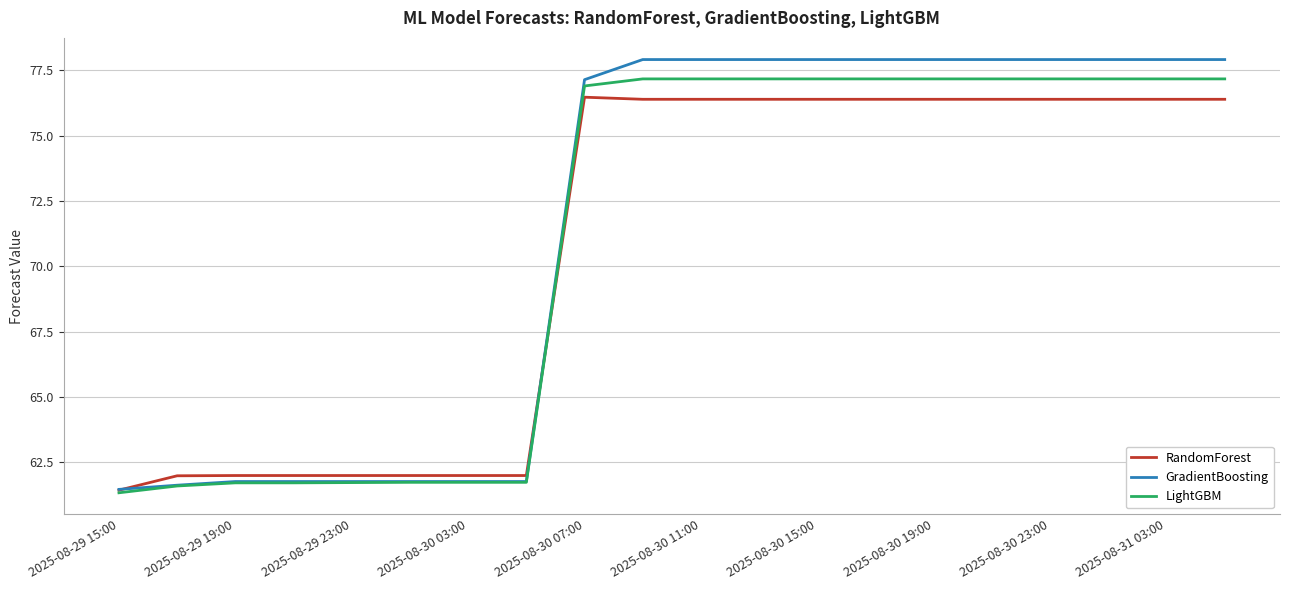

What is the minimum value shown in the chart?

61.3